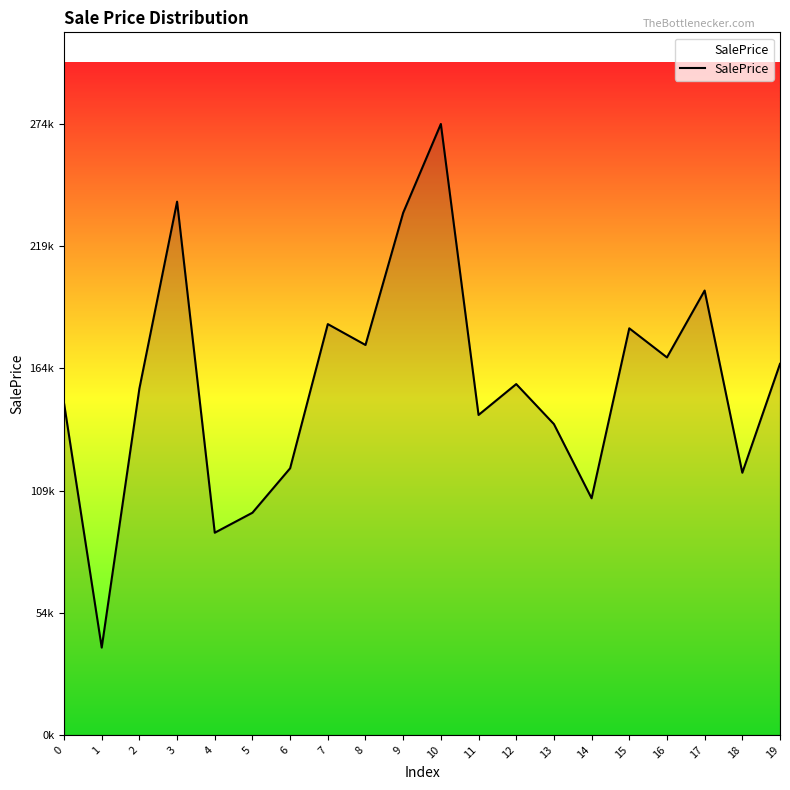

True or false: there are more than 2 points higher than both neighbors.

True